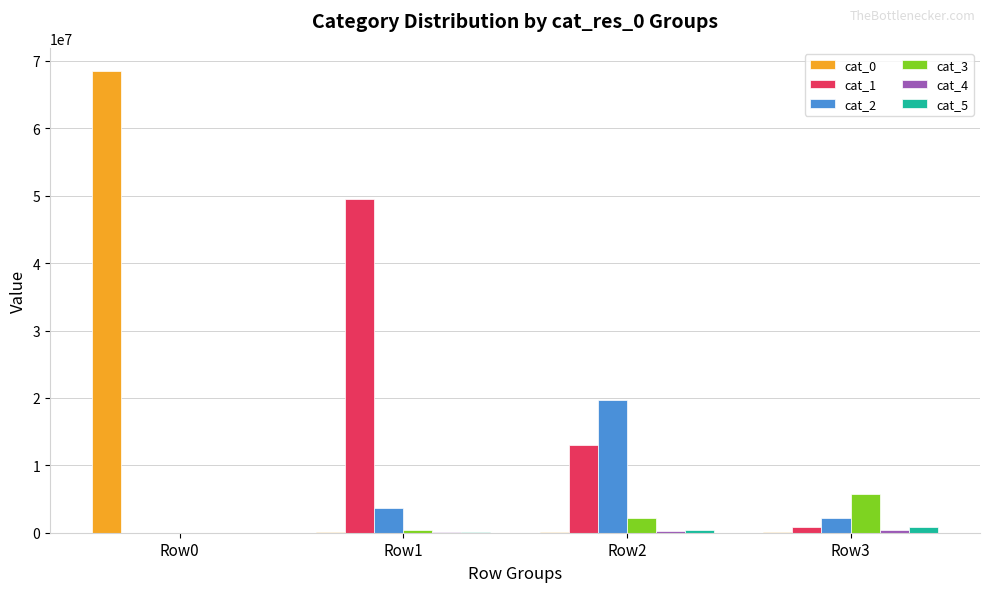

At which label is cat_2 closest to 9851244?

Row1